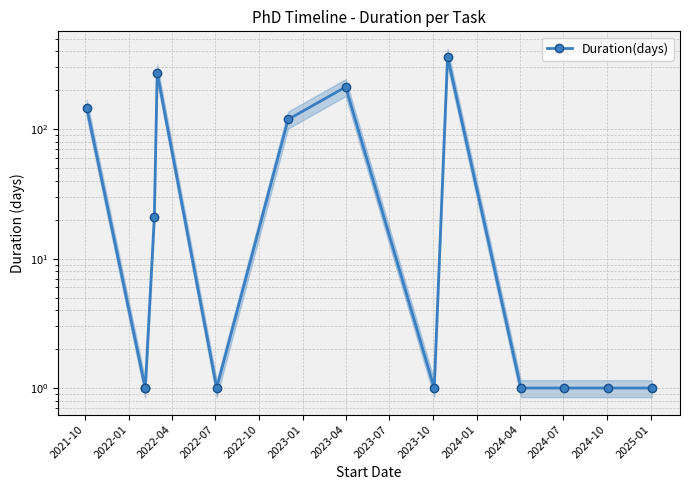

What is the greatest value displayed?

364